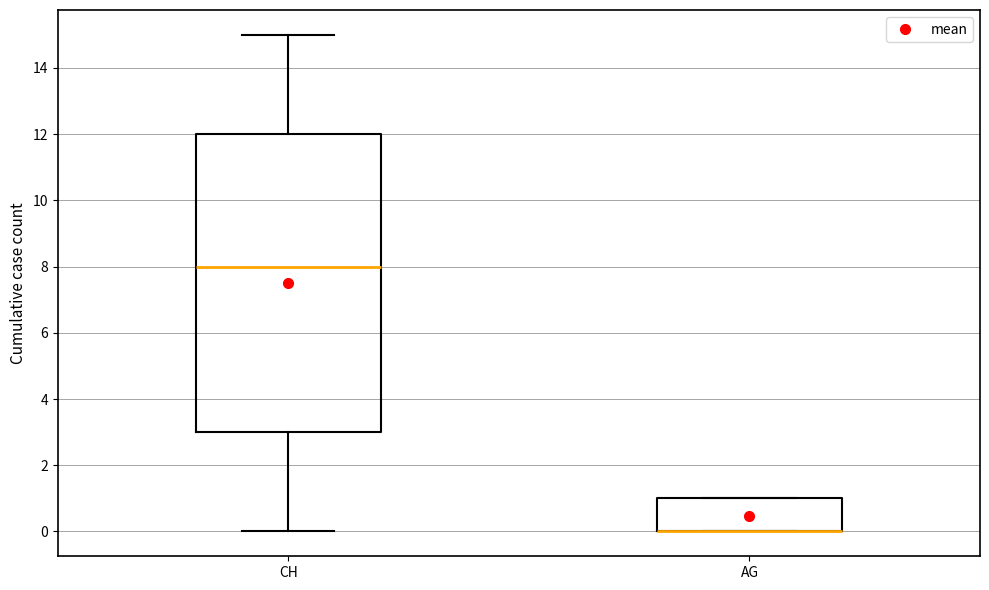

Which box is the tallest, from its lower edge to its upper edge?

CH